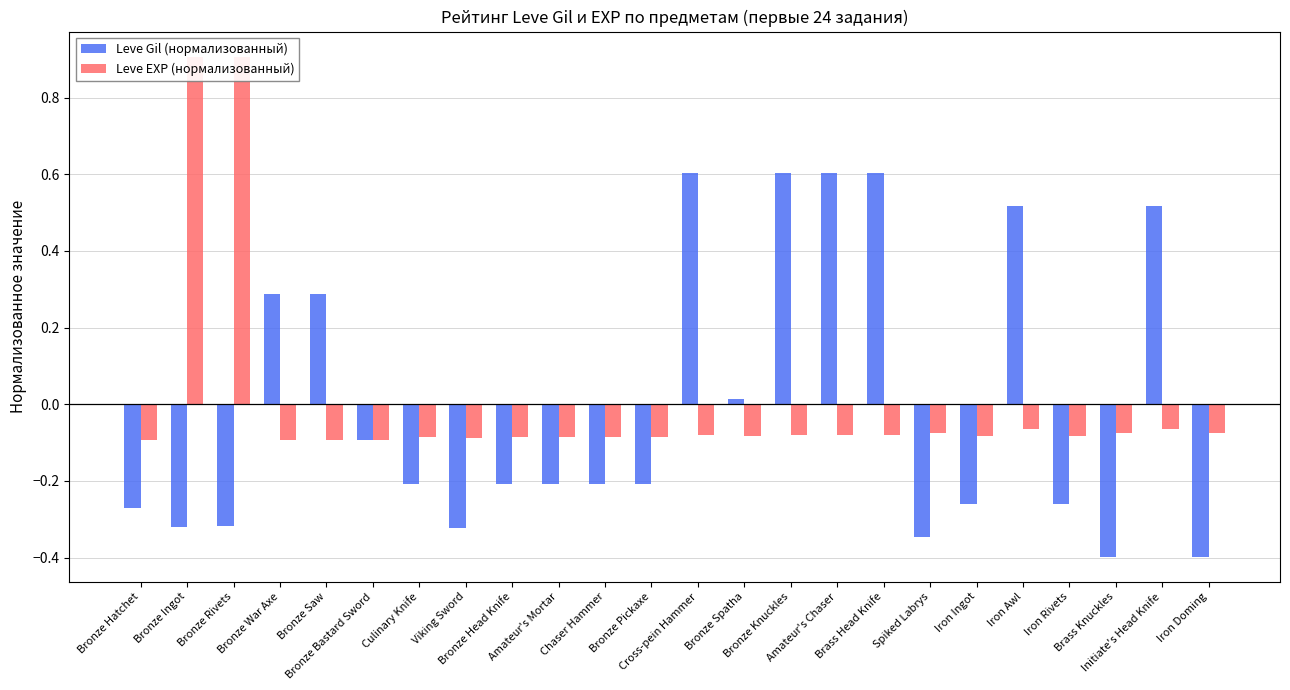

Are the bars horizontal?

No